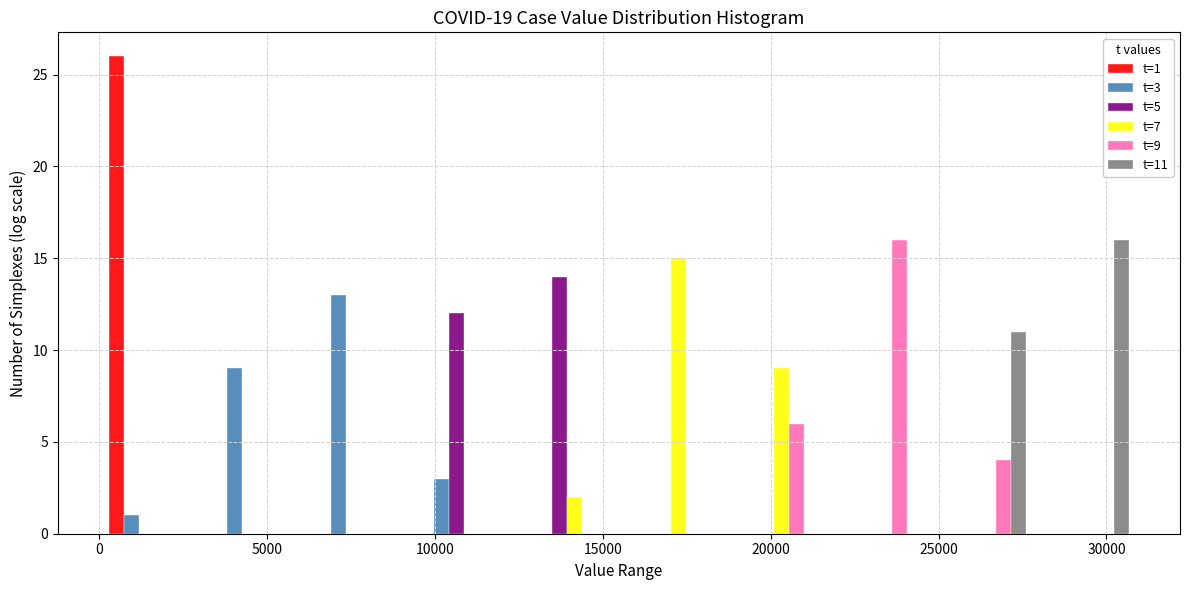

In the t=11 series, which range on the x-axis has the tallest bar?

28000 to 31000